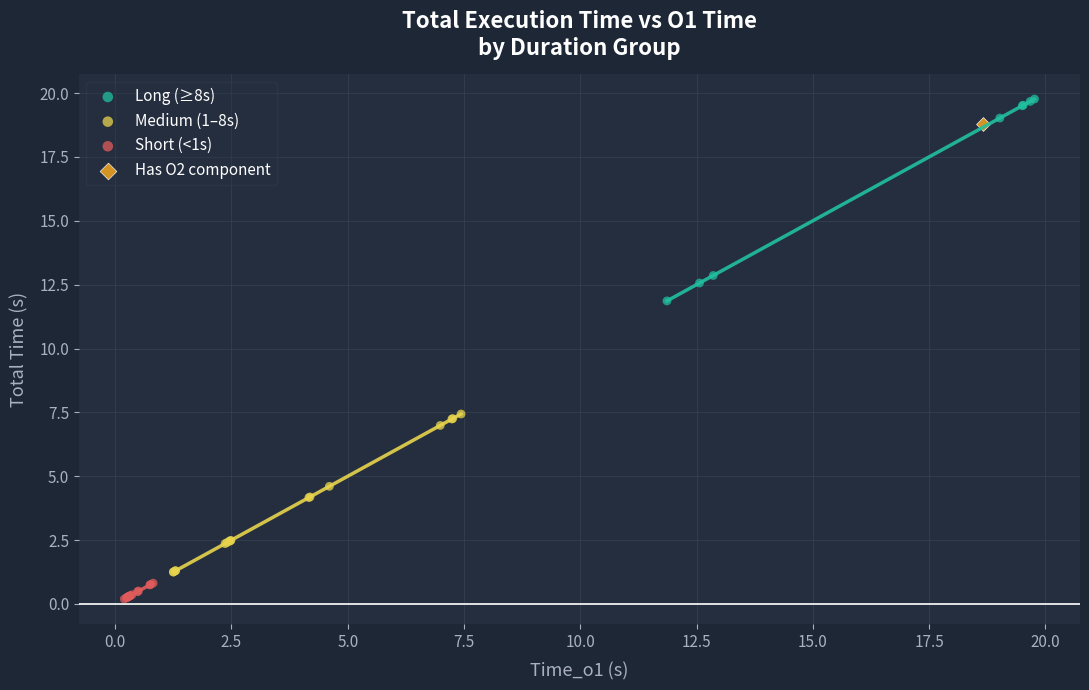

Which series contains the lowest Y value?

Short (<1s)